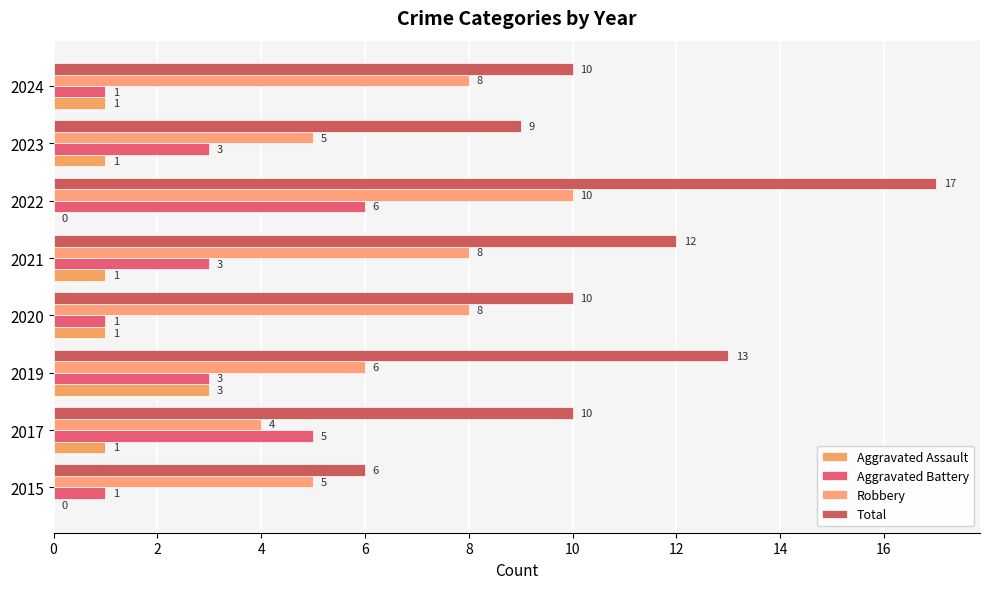

What is the sum of all Aggravated Battery values?

23